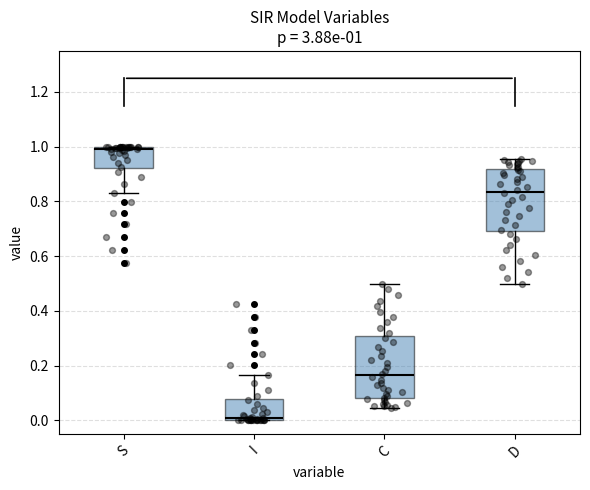

Which box's median line is the lowest?

I